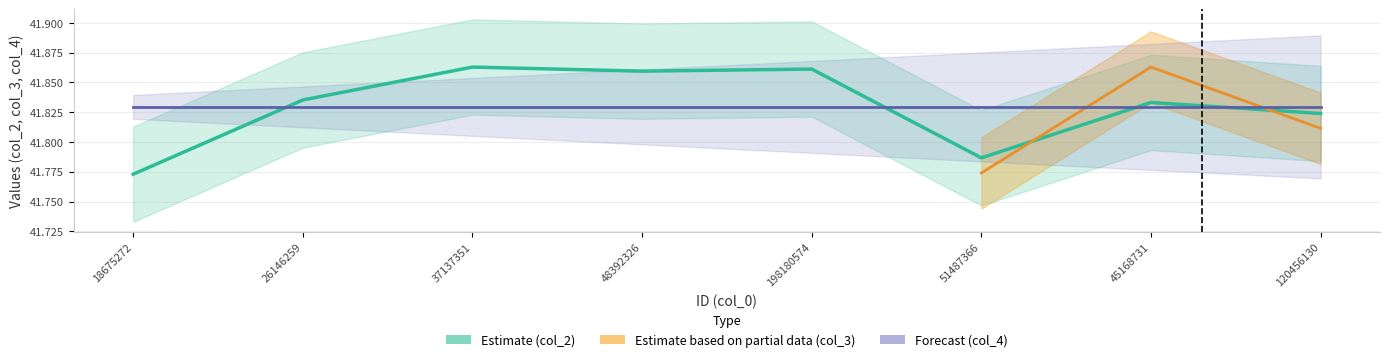

Is the value of col_4 at 198180574 greater than the value of col_2 at 48392326?

No